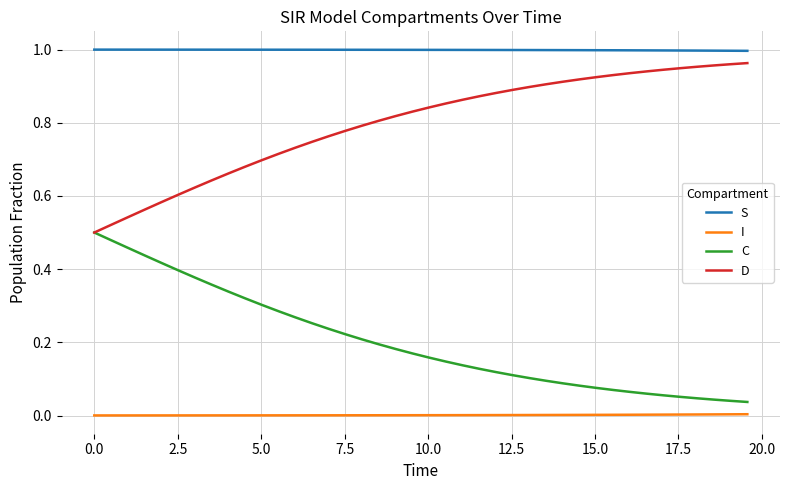

True or false: D and S intersect in this chart.

False